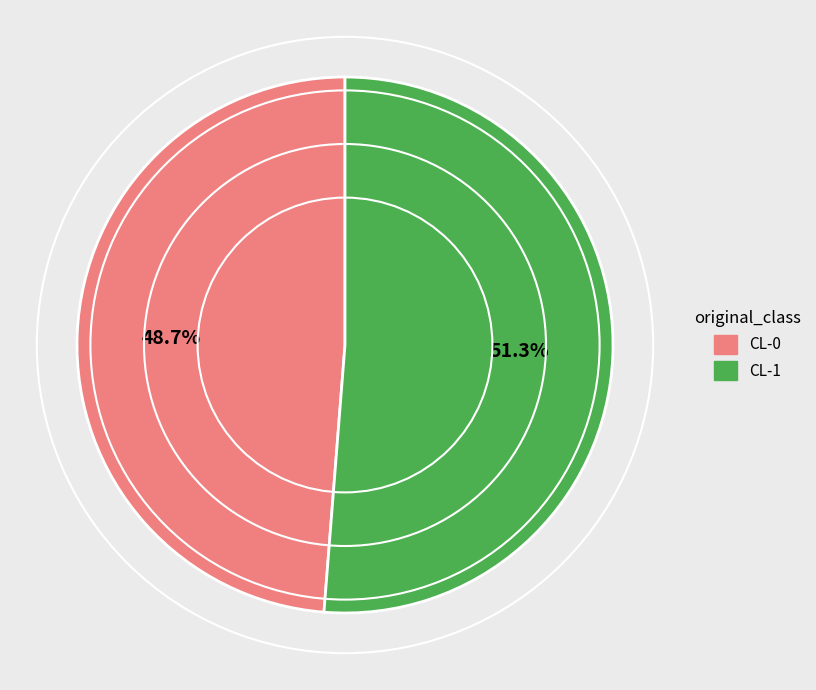

What is the total percentage of CL-0 and CL-1?

100.0%